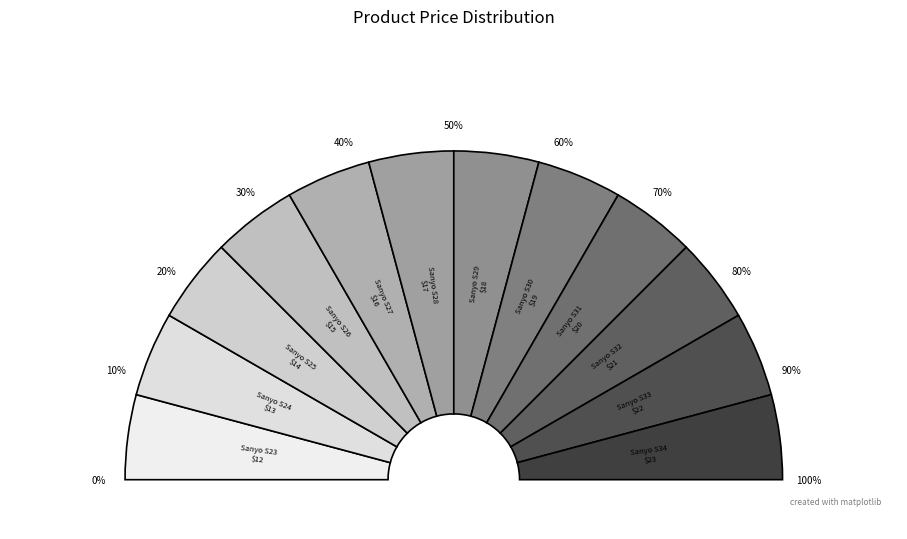

What percentage is the Sanyo S29 slice, to the nearest percent?

9%